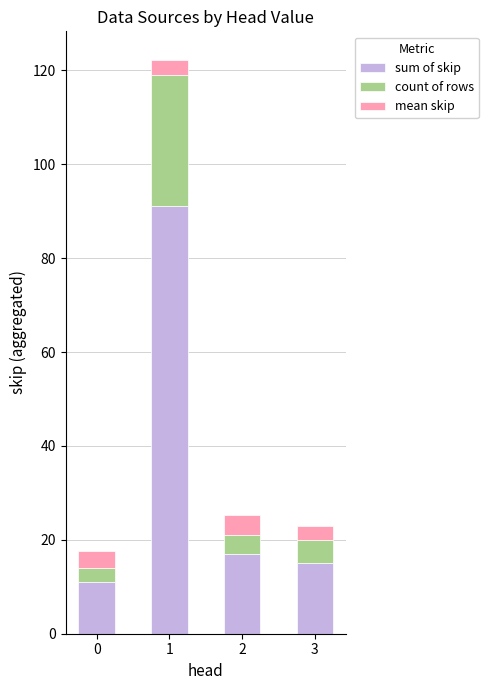

What is the sum of all sum of skip values?

134.0